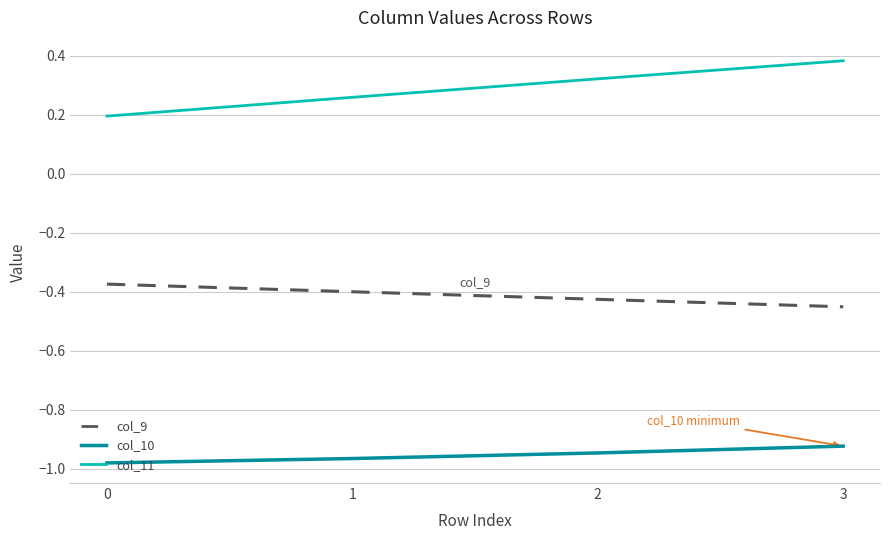

Does the chart have visible grid lines?

Yes